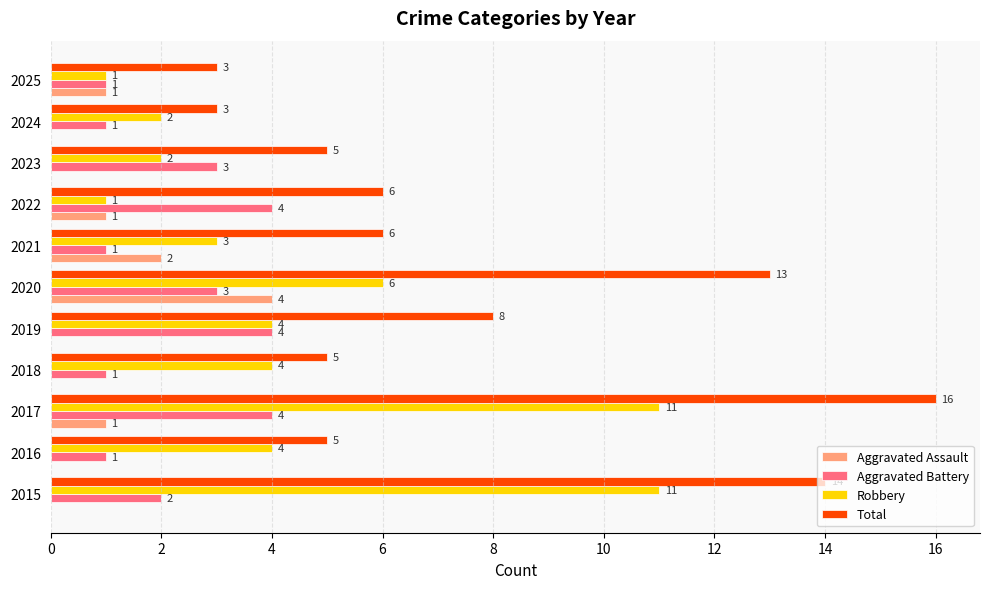

What is the highest value of the Total series?

16